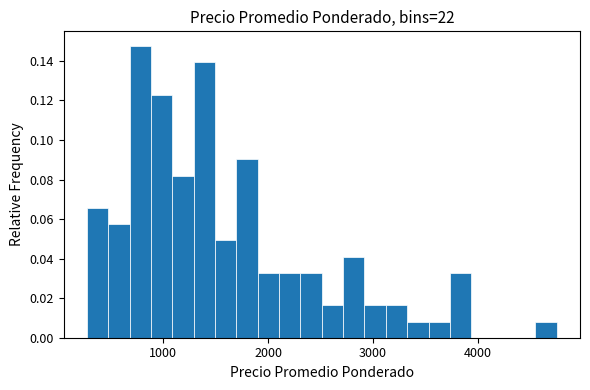

Around what value on the x-axis is the tallest bar? Give the approximate position of its centre, as read against the axis.

800